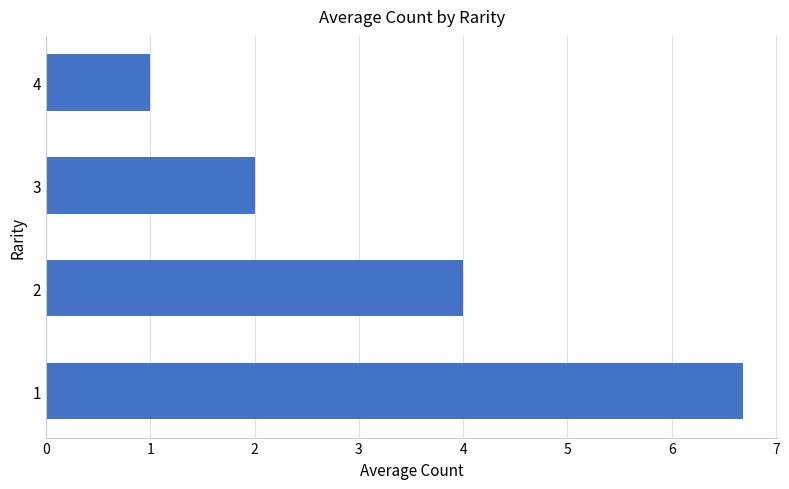

What is the change in value from 1 to 3?

-4.7